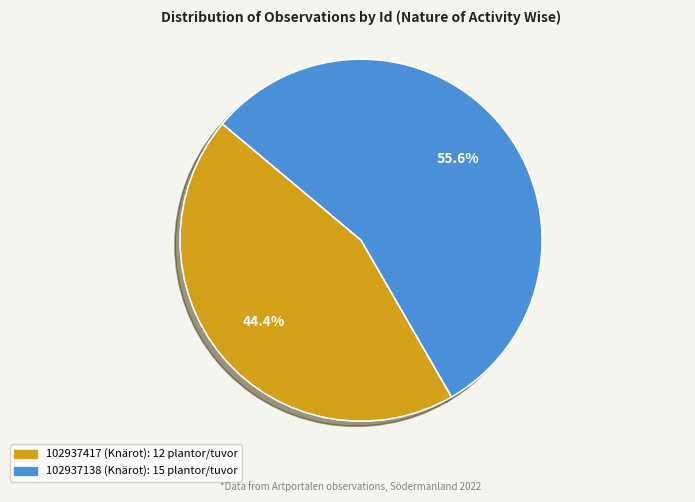

Is 102937138 the majority of the pie?

Yes